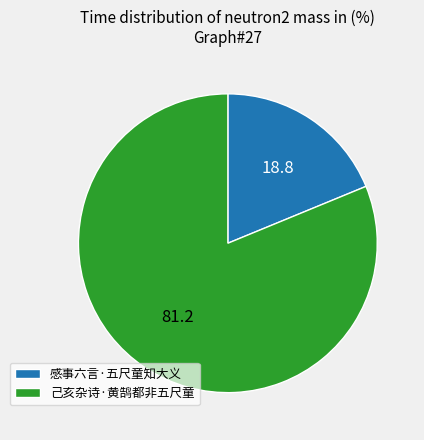

Rank the categories by value from highest to lowest.

己亥杂诗·黄鹄都非五尺童, 感事六言·五尺童知大义